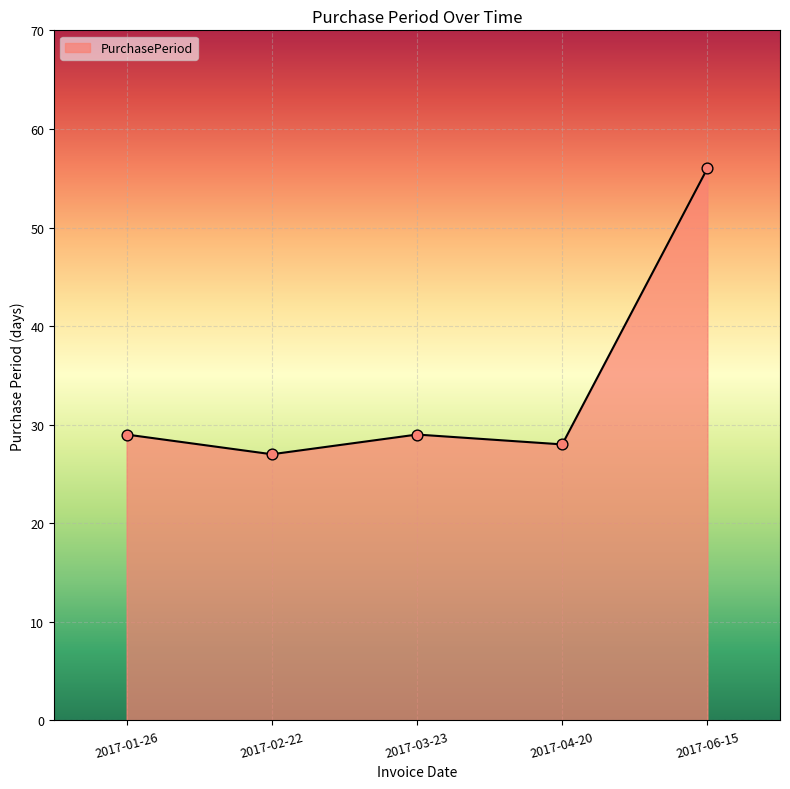

What is the ratio of the value at 2017-03-23 to the value at 2017-06-15?

0.5